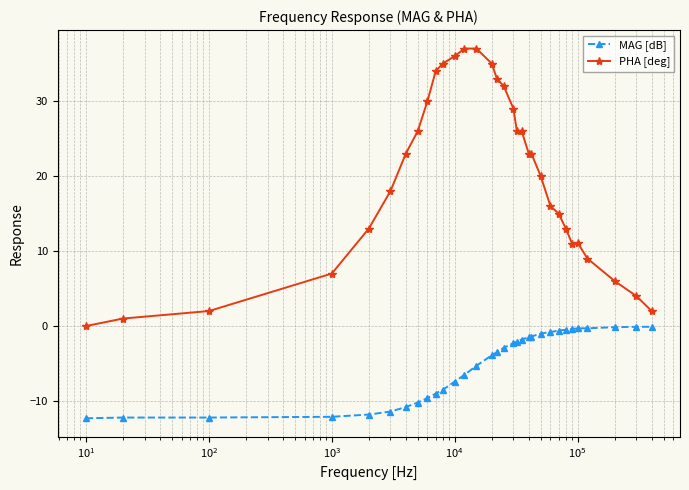

What is the minimum value shown in the chart?

-12.3